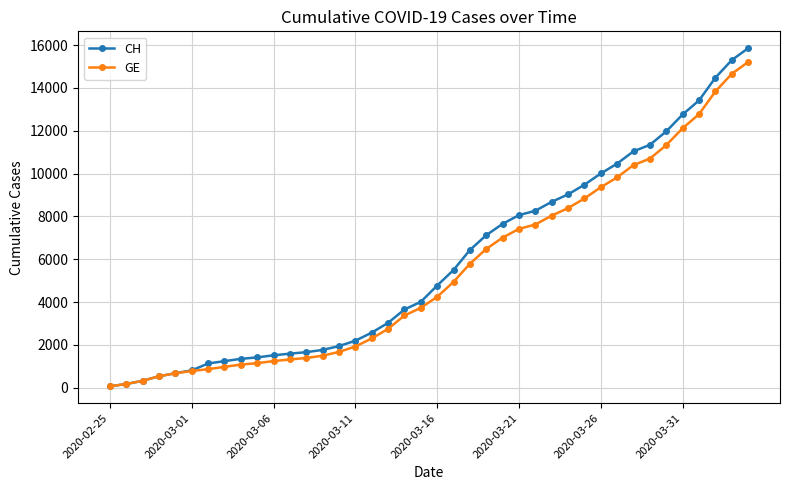

What is the maximum value shown in the chart?

15850